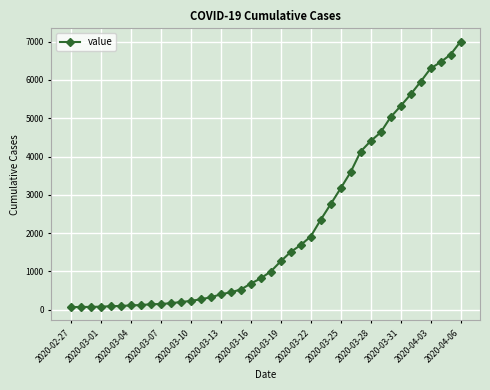

What is the minimum value shown in the chart?

64